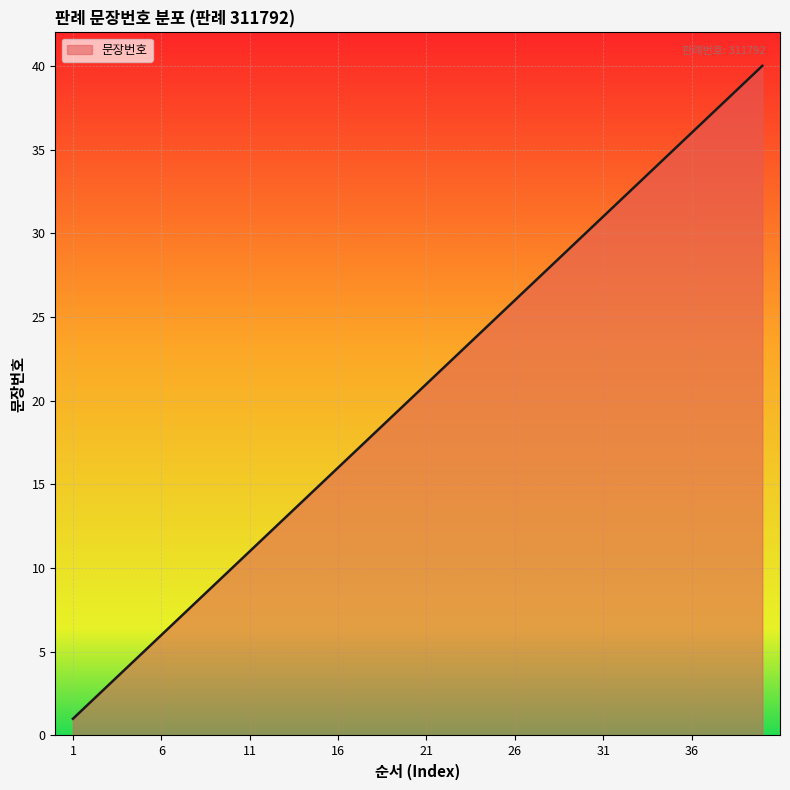

What is the difference between the maximum and minimum values?

39